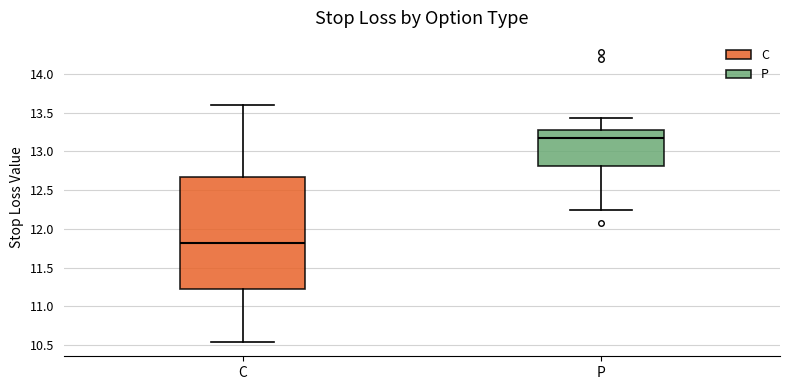

Reading left to right, transcribe this box plot: for each box, give where its median line is, the range the box spans, and where its two whiskers end, as read against the y-axis. The values are not printed on the chart, so give them approximately, as read against the axis.

C: median 11.80, box 11.20 to 12.65, whiskers 10.55 to 13.60
P: median 13.20, box 12.80 to 13.30, whiskers 12.25 to 13.45